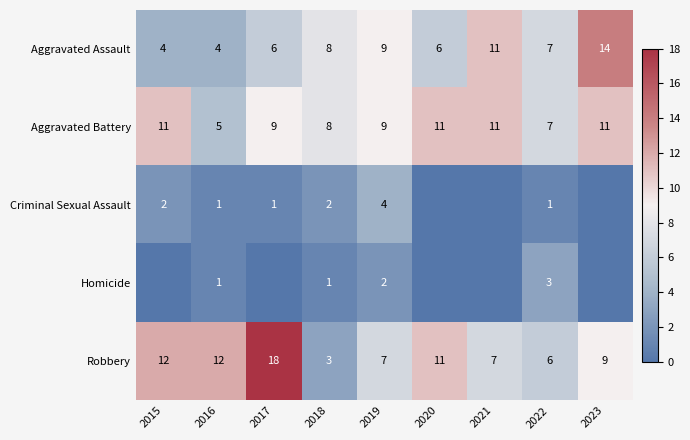

What is the difference between the highest and lowest values at 2019?

7